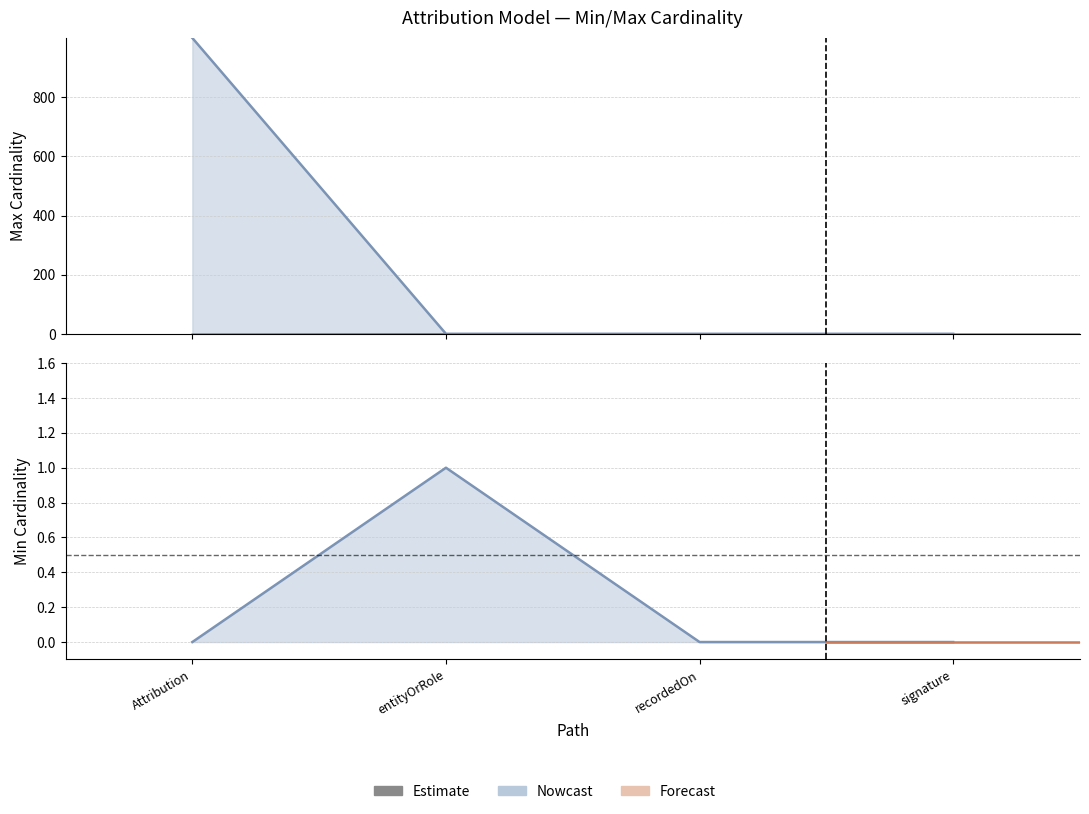

Reading right to left, transcribe all the data shown in this chart.

Min: 0	0	1	0
Max_numeric: 1	1	1	999